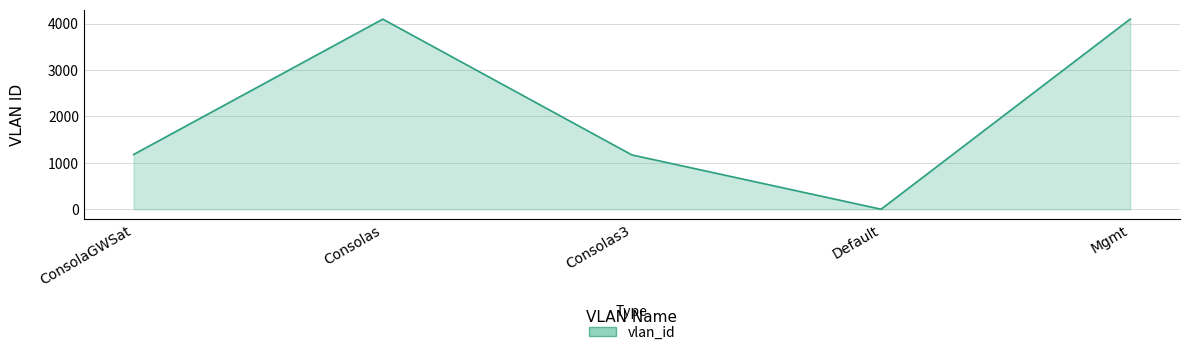

True or false: the data shows 403 at Consolas3.

False